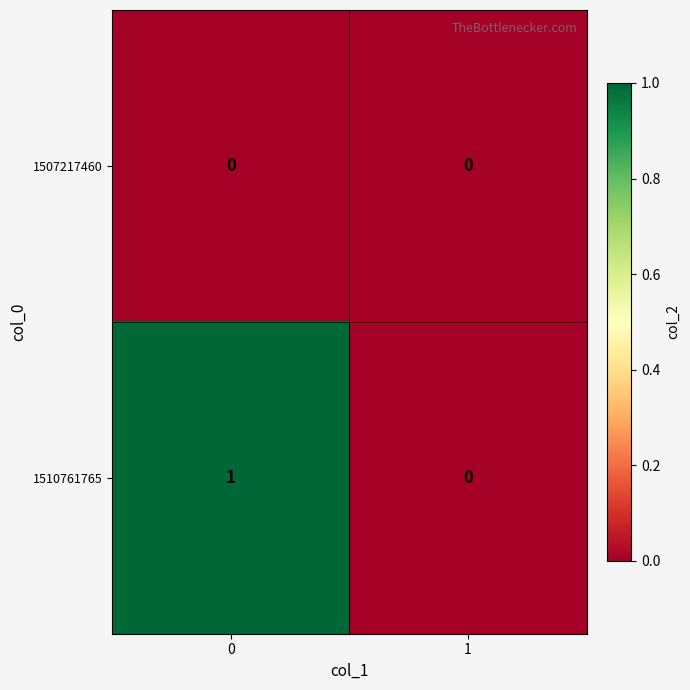

Reading left to right, transcribe all the data shown in this chart.

1507217460: 0=0	1=0
1510761765: 0=1	1=0